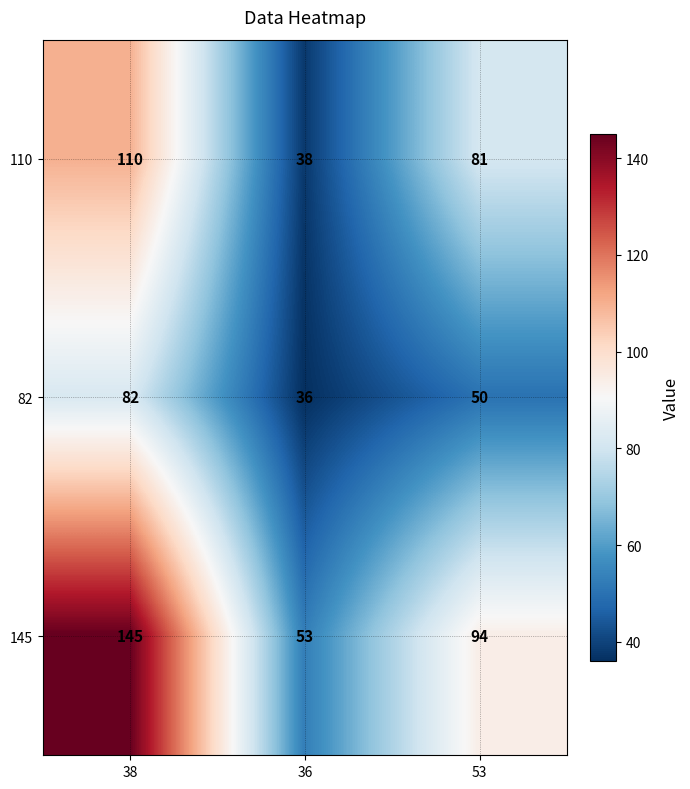

Rank the series by their average value, from lowest to highest.

82, 110, 145